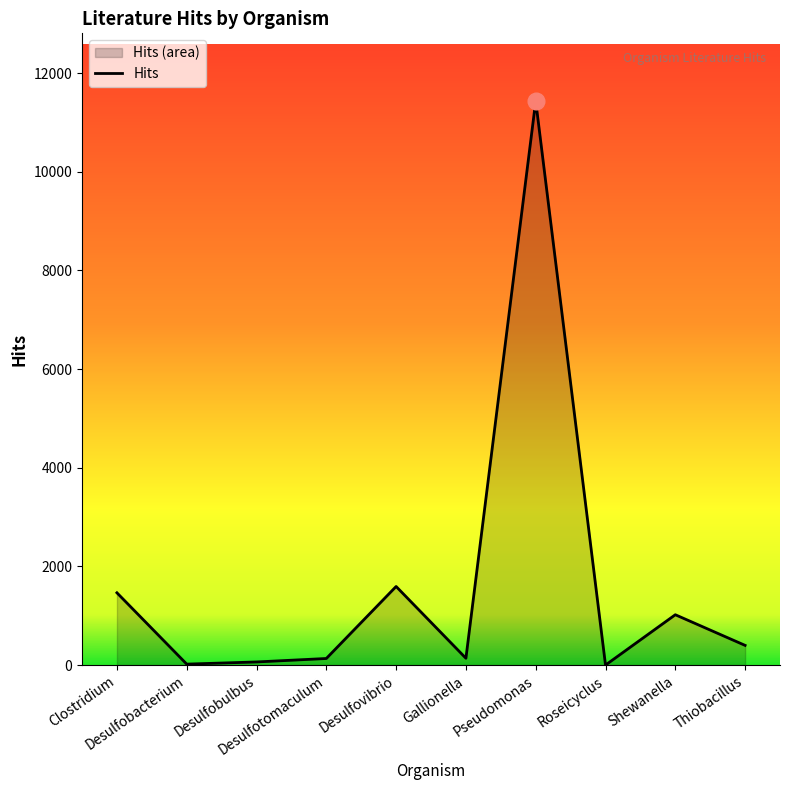

What is the difference between the maximum and second lowest values?

11415